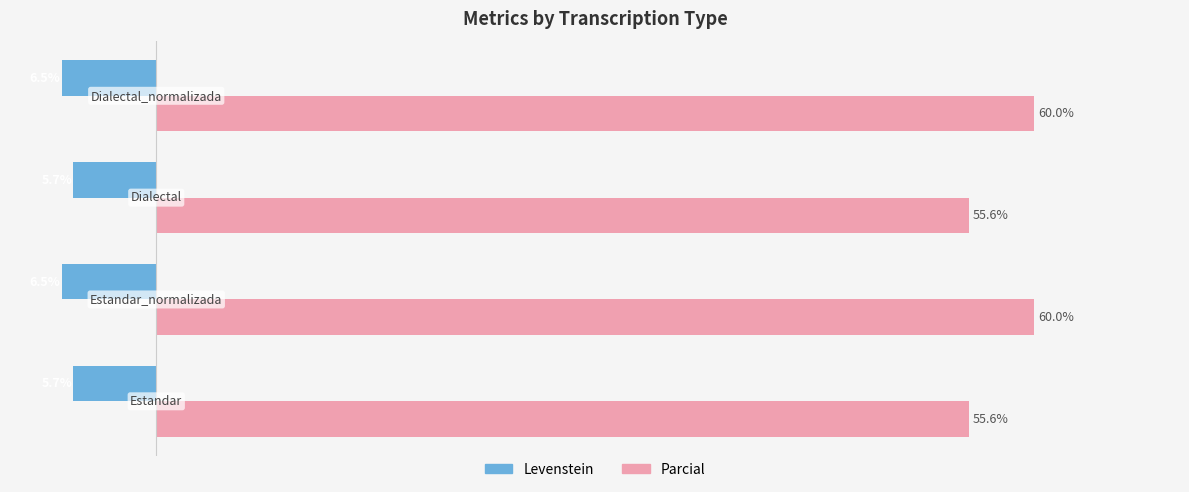

Which series has the largest total across all categories?

Parcial